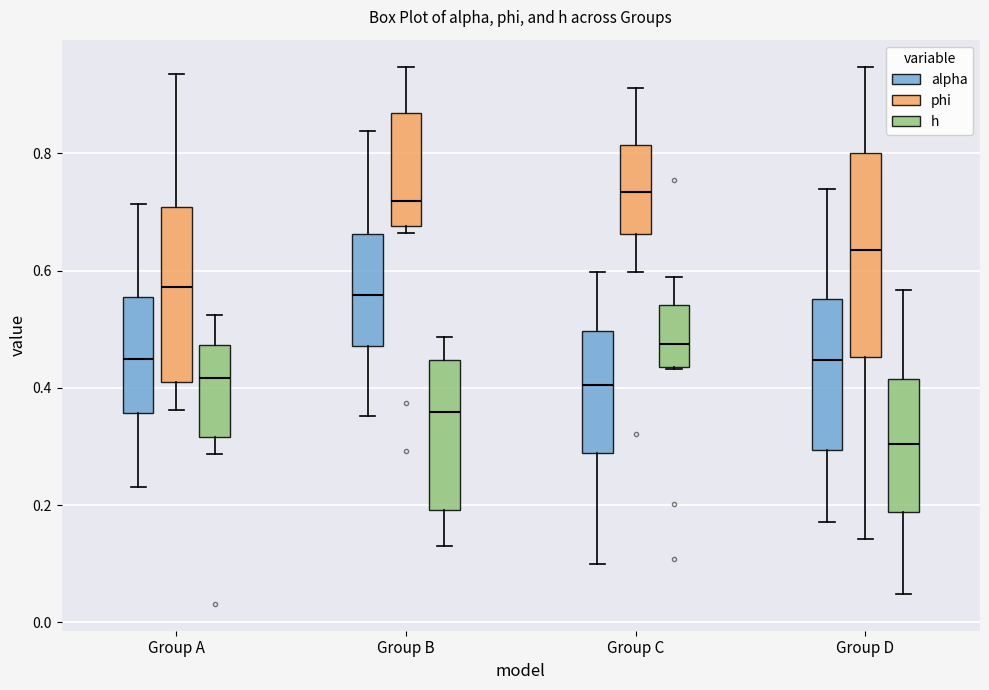

Which box is the tallest, from its lower edge to its upper edge?

Group D (phi)